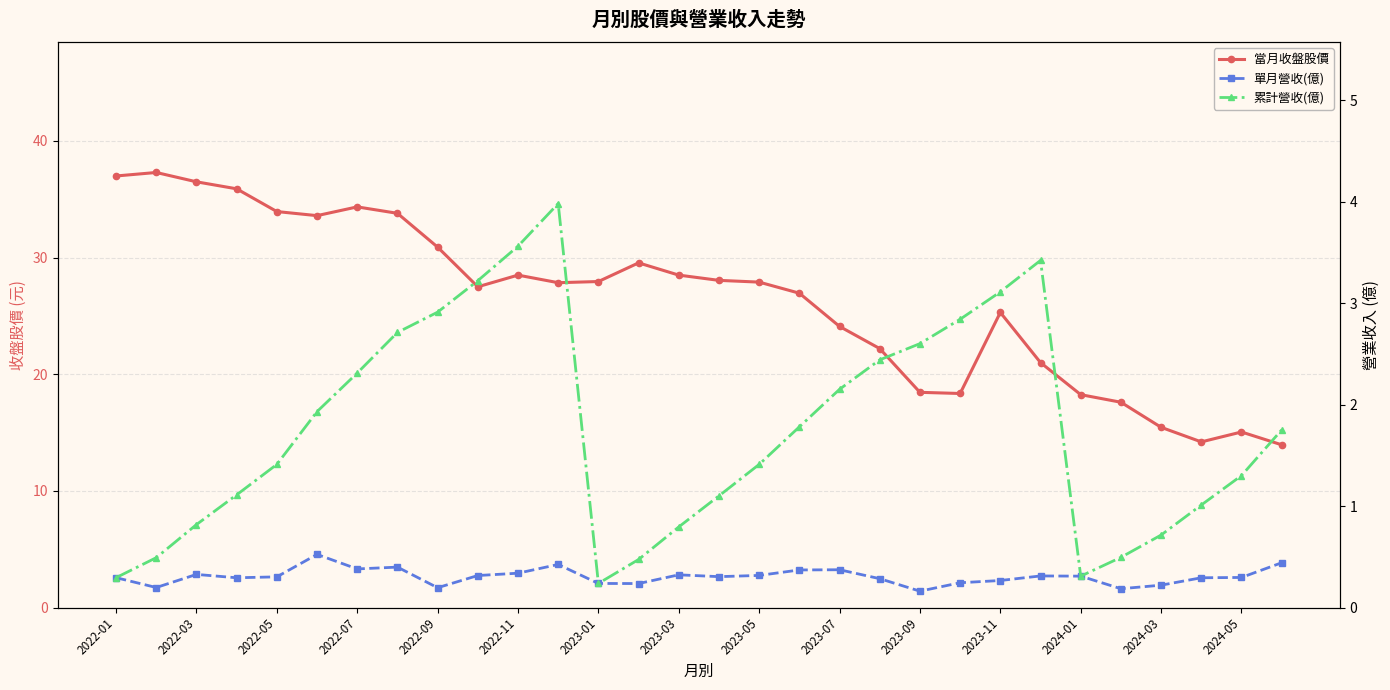

Count the number of categories in the chart.

30